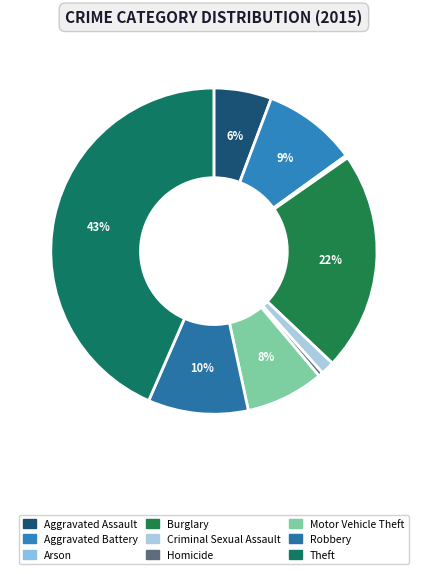

Is it true that Burglary is 35% of the pie?

False